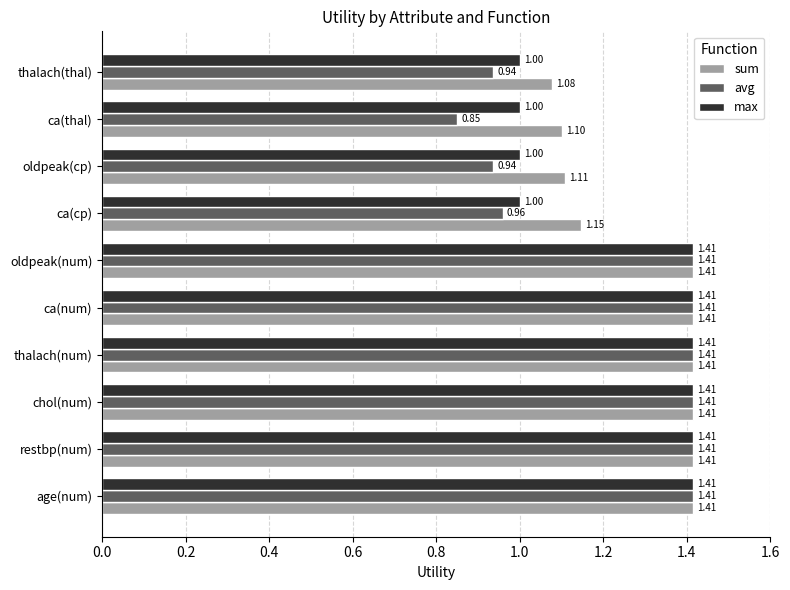

What is the difference between the maximum and minimum values in the max series?

0.4